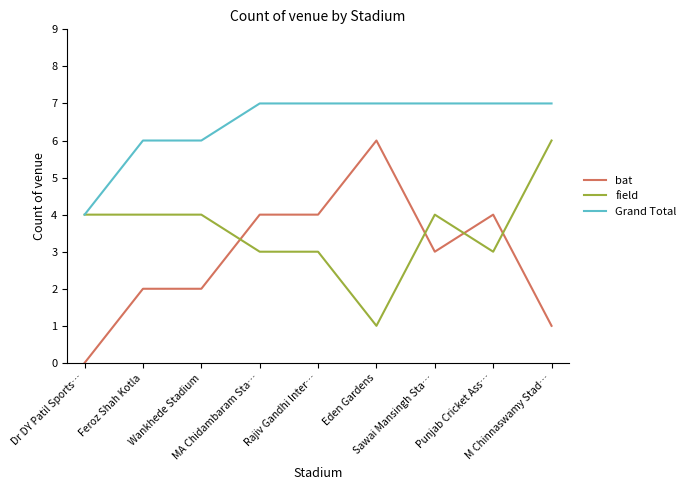

What is the greatest value displayed?

7